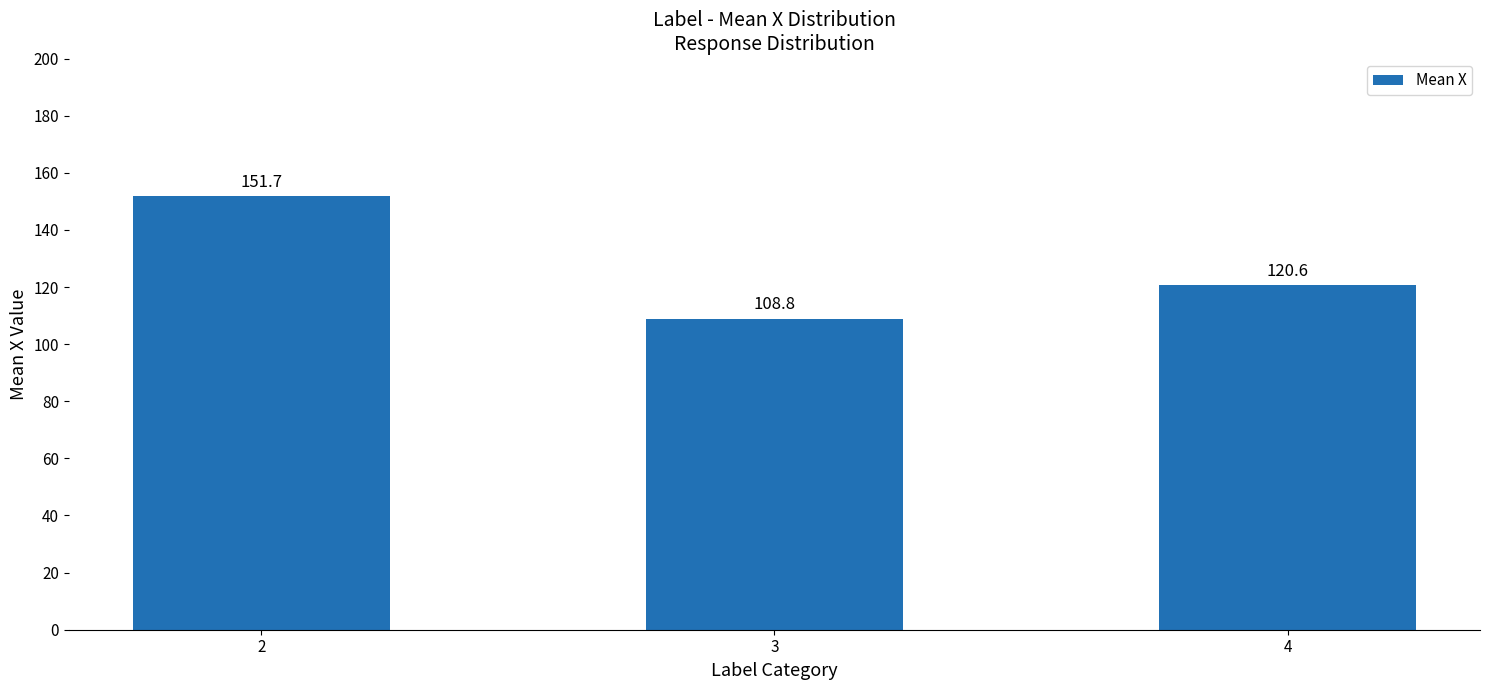

Are the bars horizontal?

No